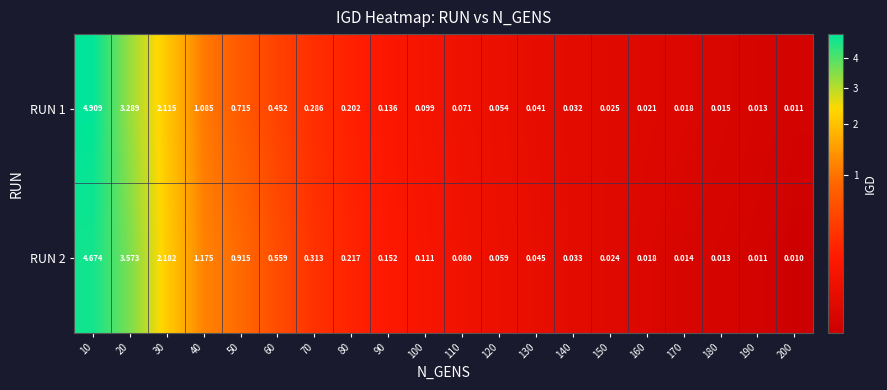

Is the value of RUN 2 at 90 greater than the value of RUN 1 at 120?

Yes